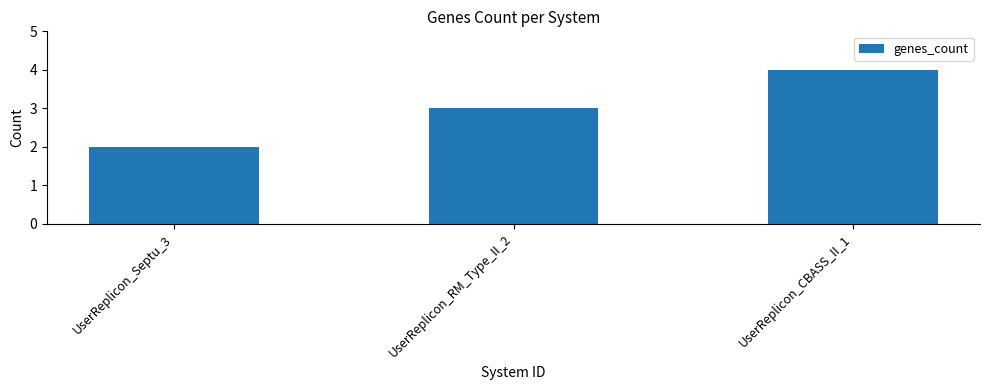

Count the number of data series in this chart.

1